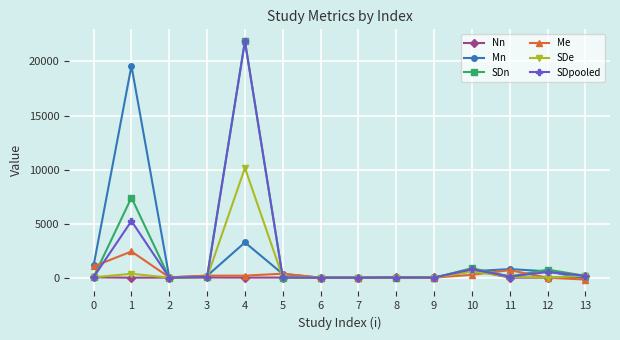

What is the minimum value shown in the chart?

-167.0